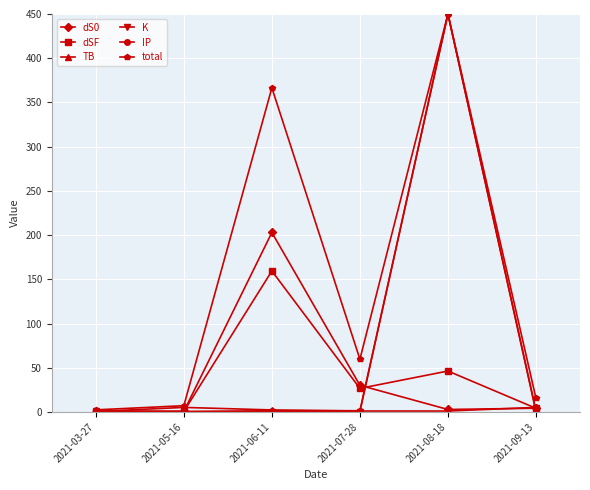

What is the label of the 1st point from the right?

2021-09-13